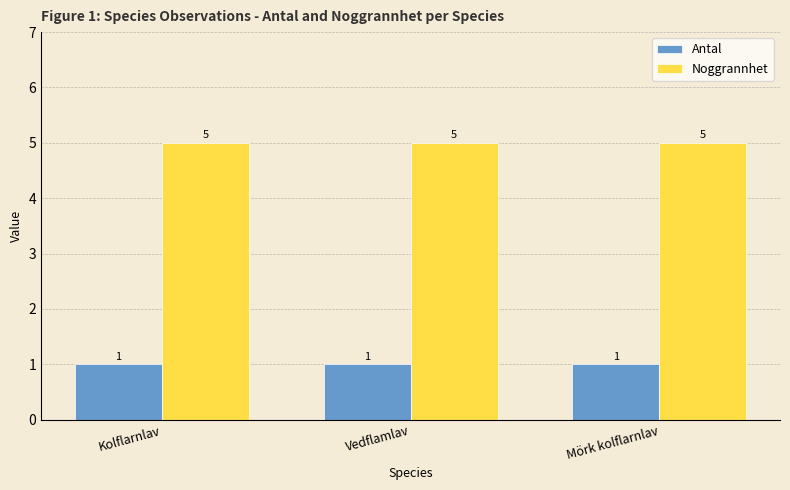

The Noggrannhet series shows 5 at Kolflarnlav. True or false?

True